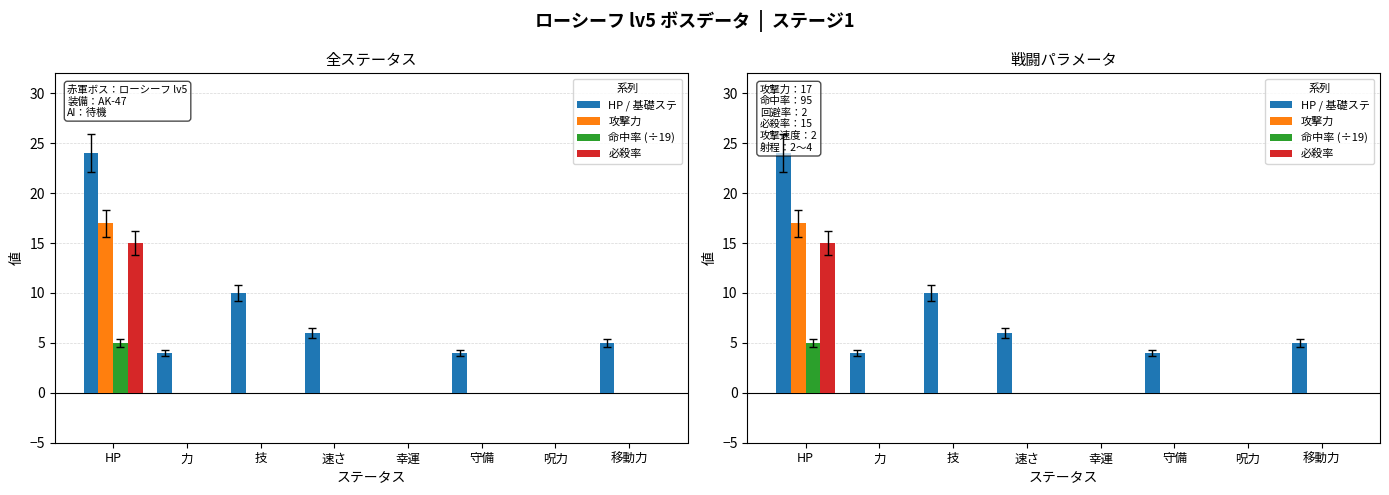

Is it true that 攻撃力 equals 0 at 守備?

True